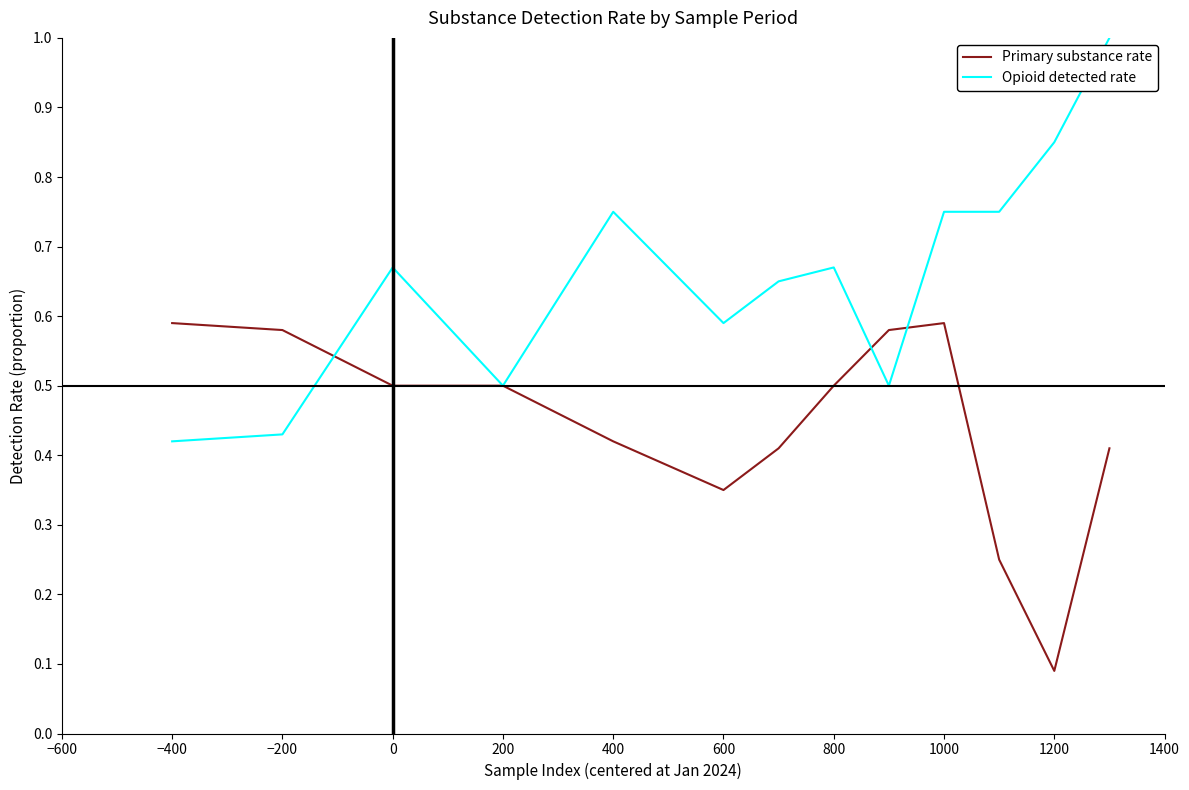

Rank the series by their average value, from lowest to highest.

Primary substance rate, Opioid detected rate